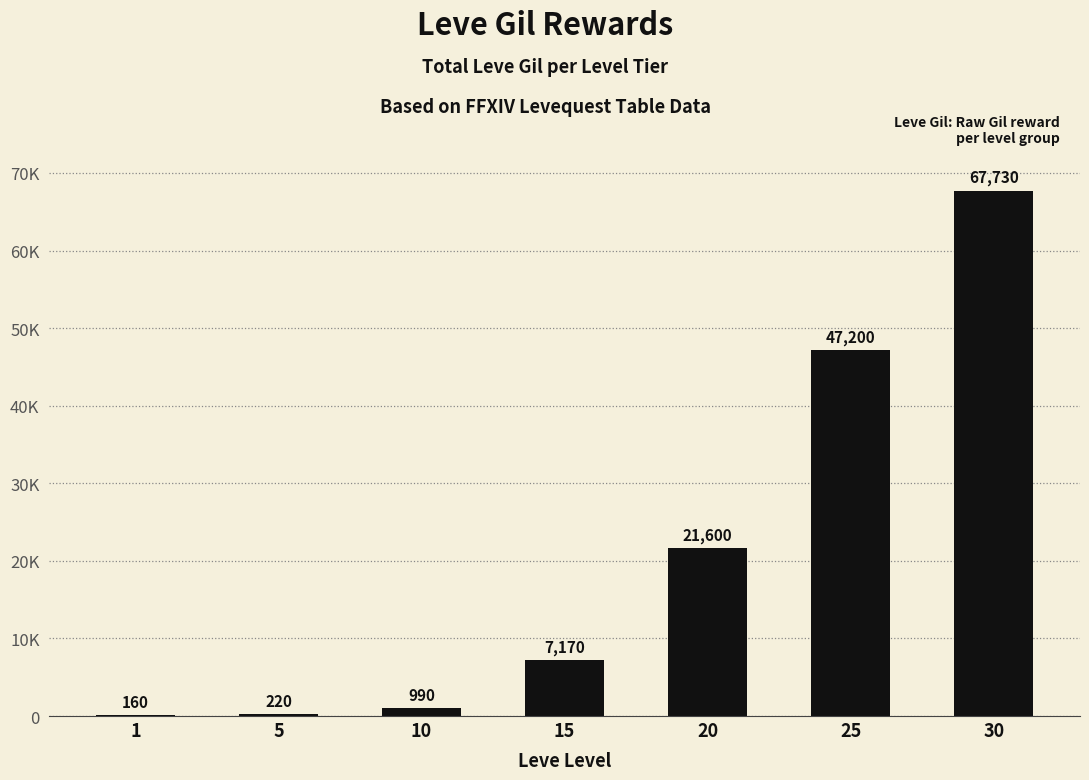

Which has a higher value, 10 or 30?

30